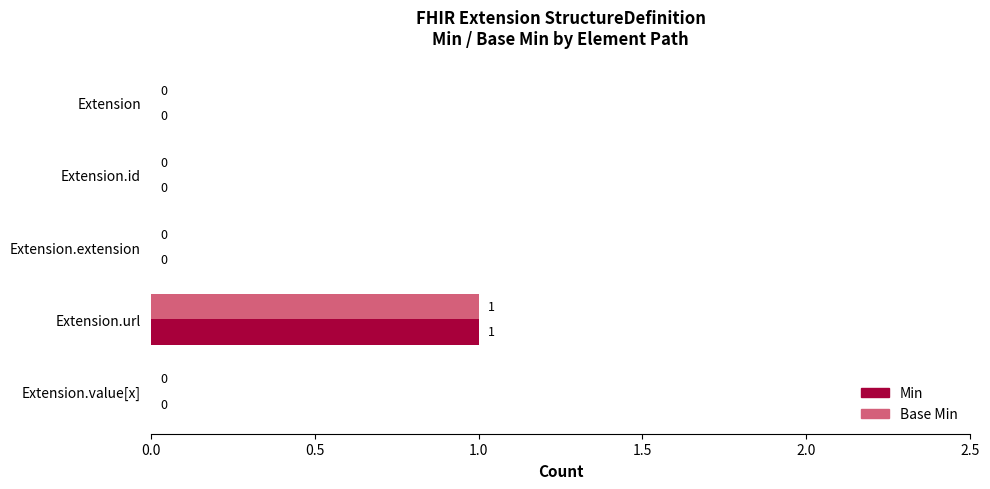

How many positive values does the Min series have?

1